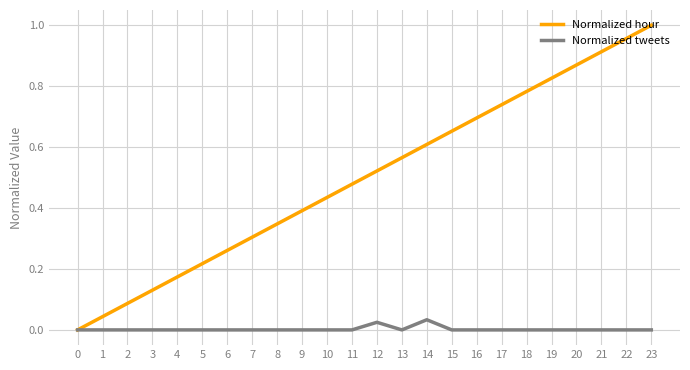

True or false: Normalized tweets has more than 1 interior local peaks.

True